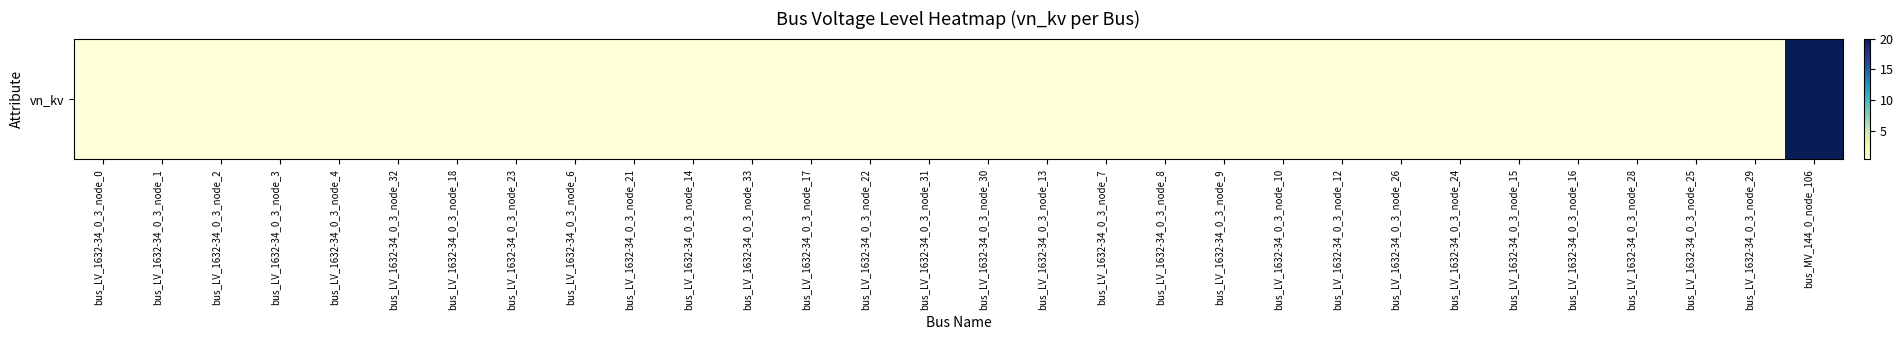

The chart shows a value of 0.4 at bus_LV_1632-34_0_3_node_30. True or false?

True